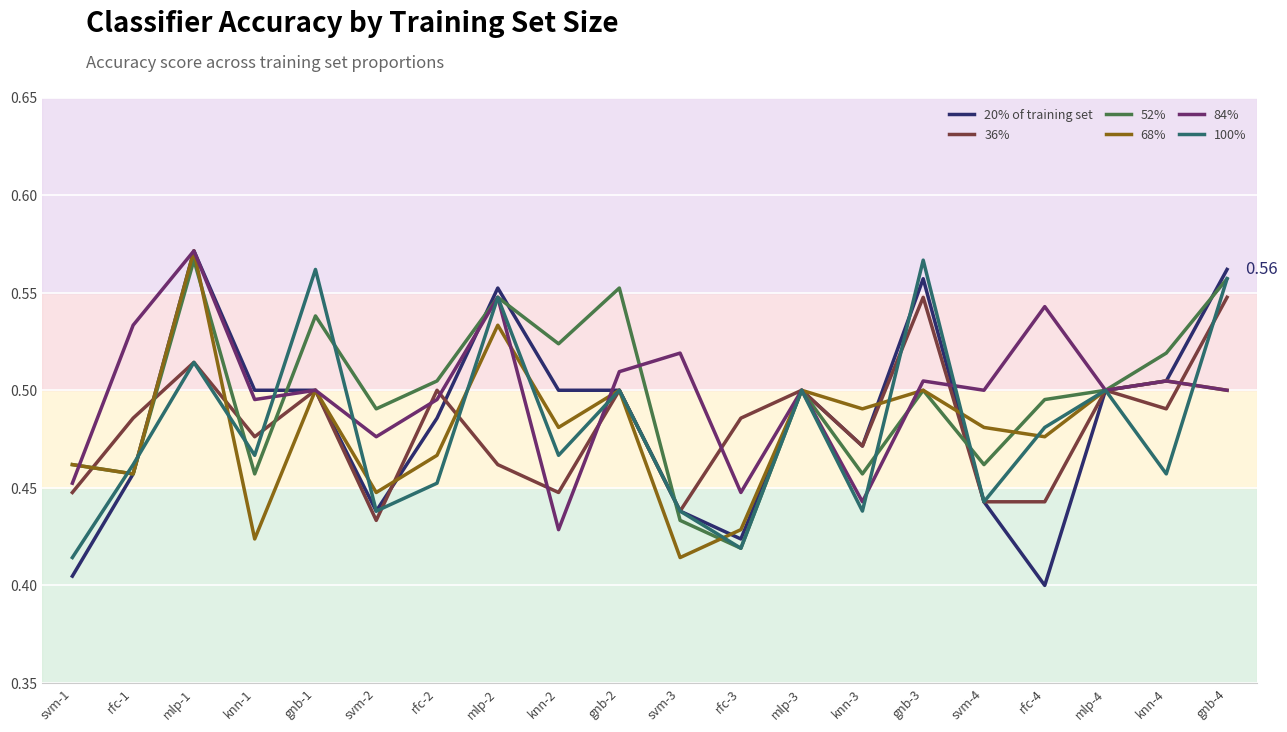

What are all the series names shown in the legend?

20% of training set, 36%, 52%, 68%, 84%, 100%